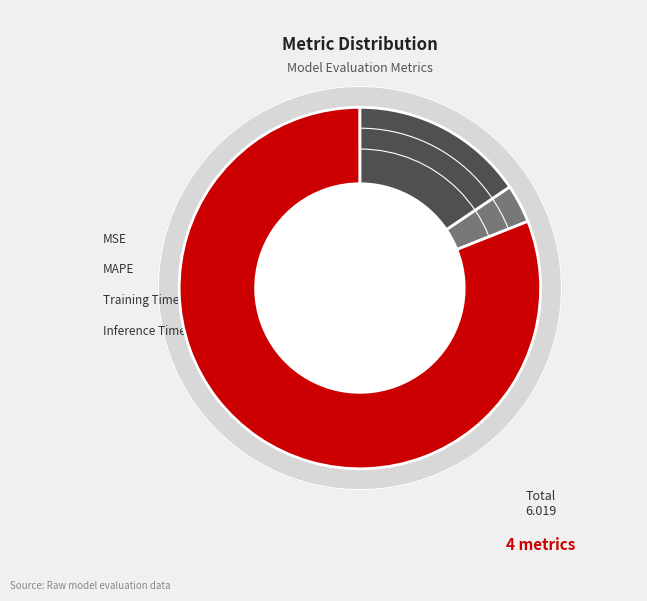

Which has a higher value, MAPE or Inference Time?

MAPE